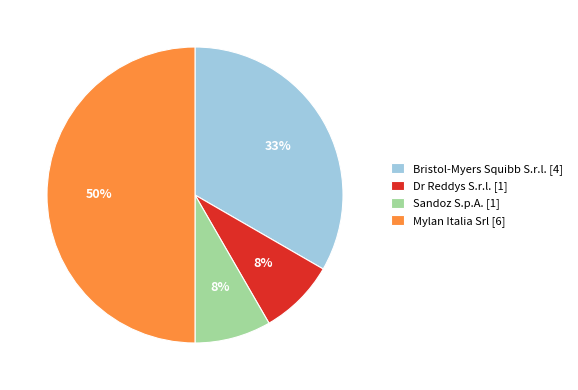

Combined, do Bristol-Myers Squibb S.r.l. [4] and Dr Reddys S.r.l. [1] account for over 50%?

No